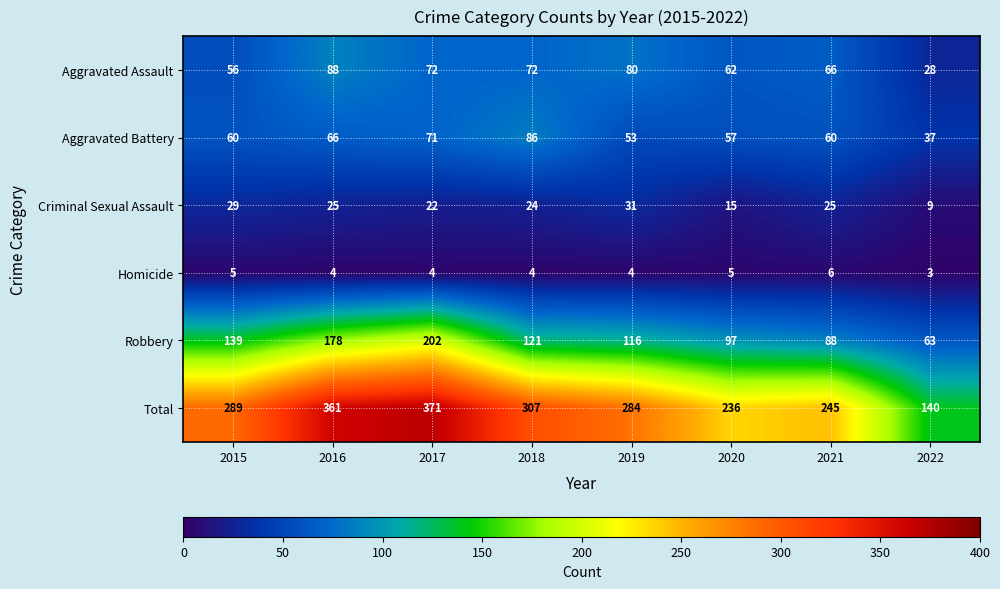

What is the average value of the Robbery series?

126